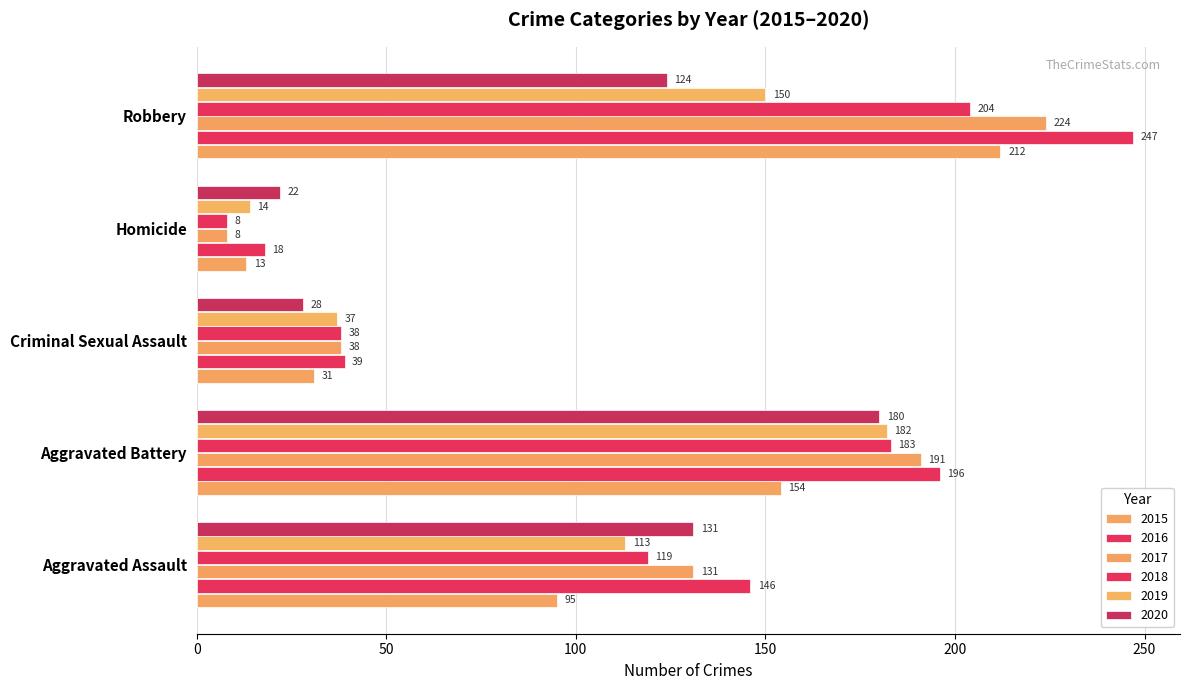

At which label is 2015 closest to 112?

Aggravated Assault